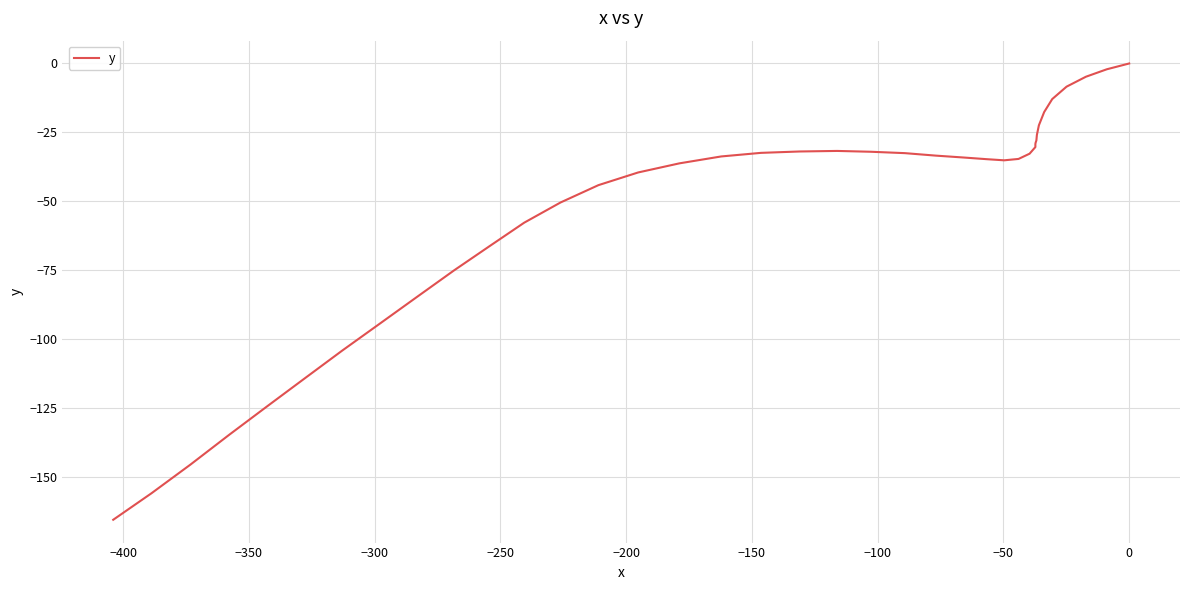

How many data points are less than -33?

22